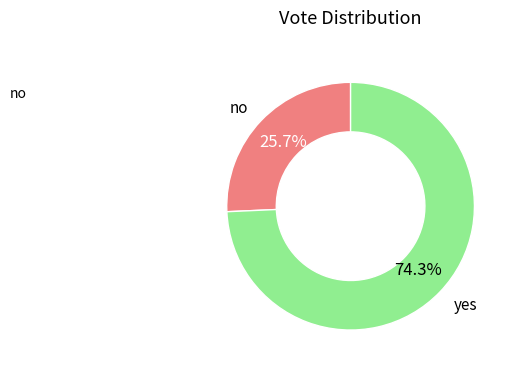

Is there a majority slice in this chart?

Yes